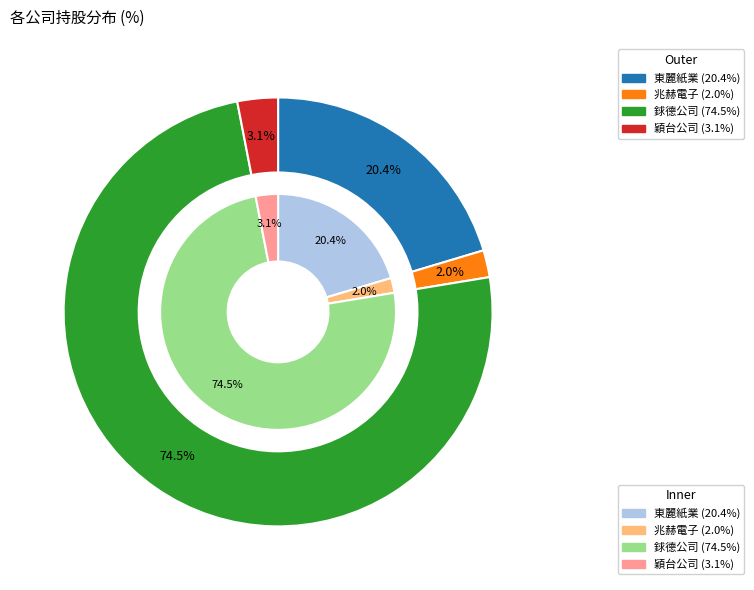

Approximately how many times larger is the value at 東麗紙業 compared to 穎台公司?

6.7